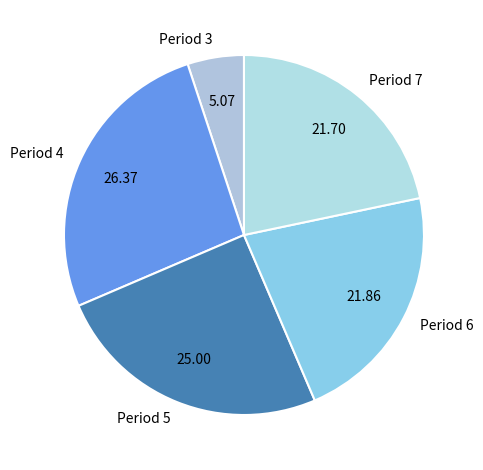

The Period 4 slice represents 26% of the pie. True or false?

True